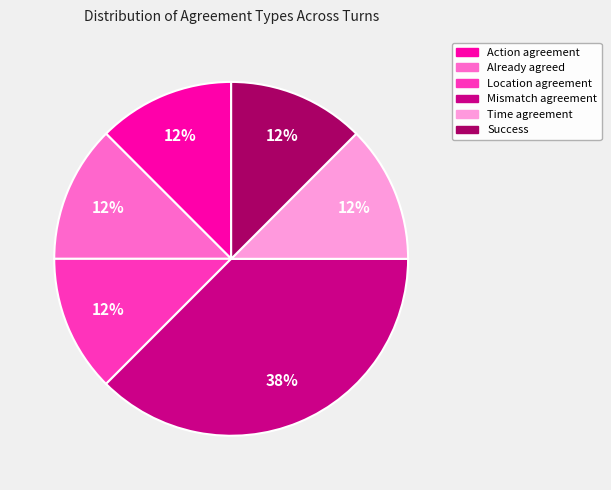

How many slices are in this pie chart?

6